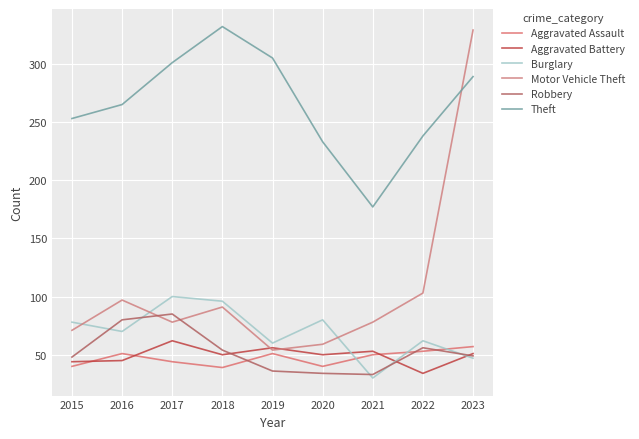

Which series ends up on top after the final intersection of Aggravated Assault and Robbery?

Aggravated Assault